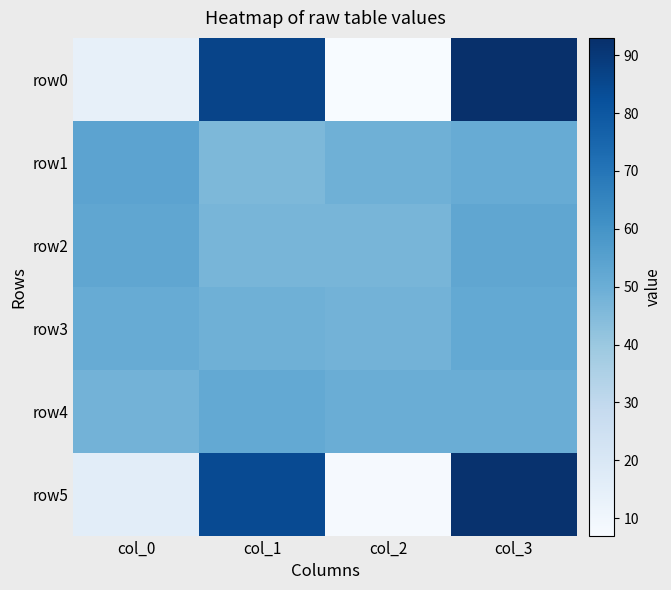

How many series are shown in this chart?

6